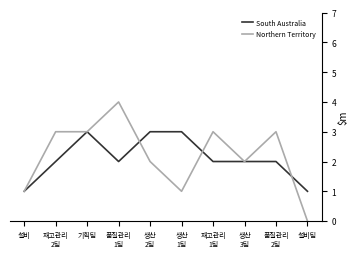

What is the average value of the Northern Territory series?

2